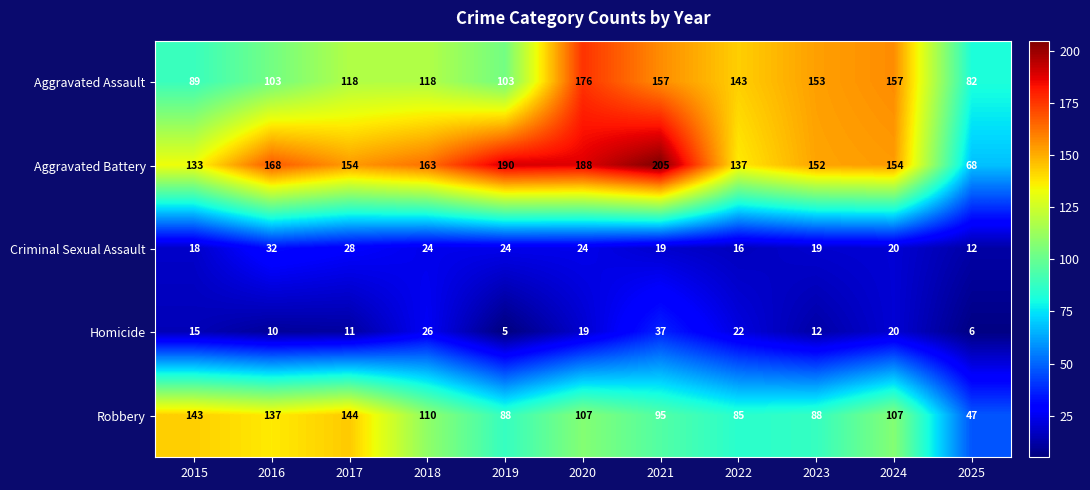

Which label corresponds to the largest value in the chart?

2021